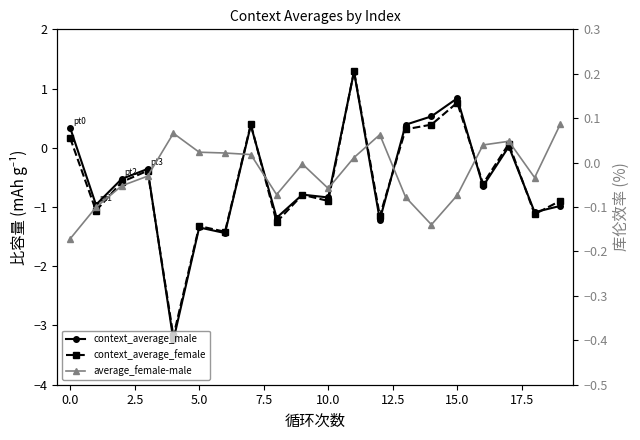

Which series has the widest spread of values?

context_average_male